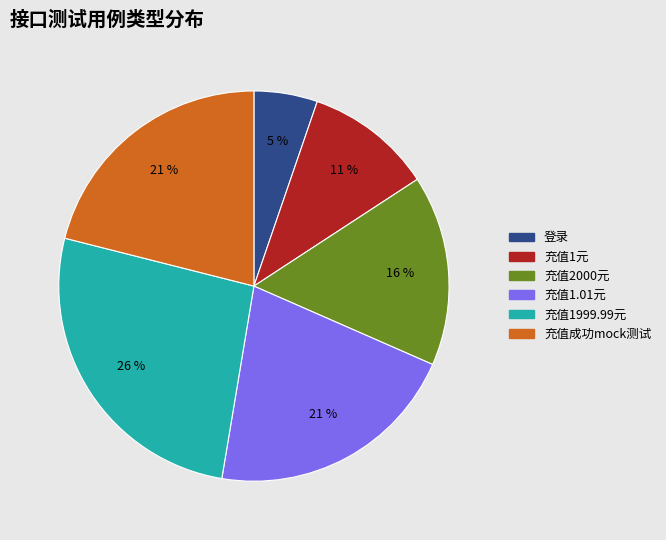

To the nearest percent, what is the combined percentage of 充值2000元 and 充值1999.99元?

42%